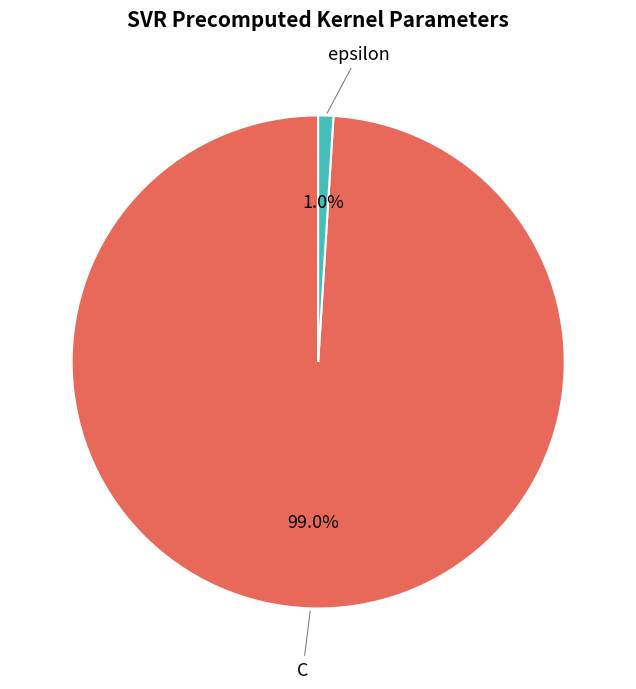

Which category has the smallest portion of the pie?

epsilon